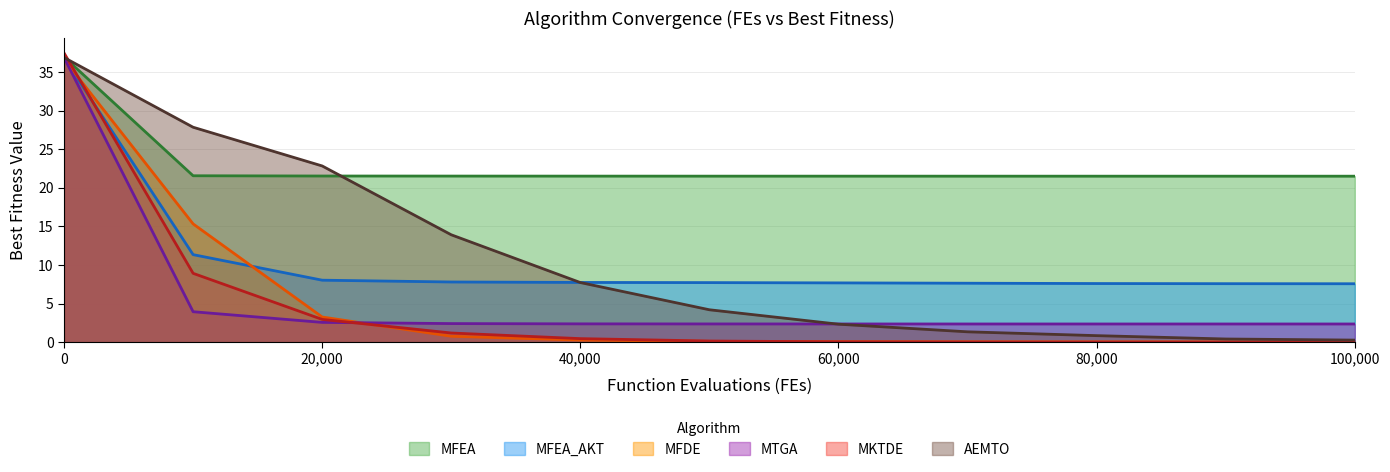

Reading left to right, transcribe all the data shown in this chart.

MFEA: 37.0	21.6	21.5	21.5	21.5	21.5	21.5	21.5	21.5	21.5	21.5
MFEA_AKT: 36.8	11.3	8.0	7.8	7.7	7.7	7.7	7.6	7.6	7.6	7.6
MFDE: 36.7	15.3	3.3	0.8	0.3	0.1	0.1	0.1	0.0	0.0	0.0
MTGA: 36.9	3.9	2.6	2.4	2.4	2.4	2.4	2.4	2.4	2.4	2.4
MKTDE: 37.5	8.9	3.0	1.2	0.5	0.2	0.0	0.0	0.0	0.0	0.0
AEMTO: 36.9	27.9	22.8	13.9	7.7	4.2	2.3	1.3	0.8	0.4	0.3